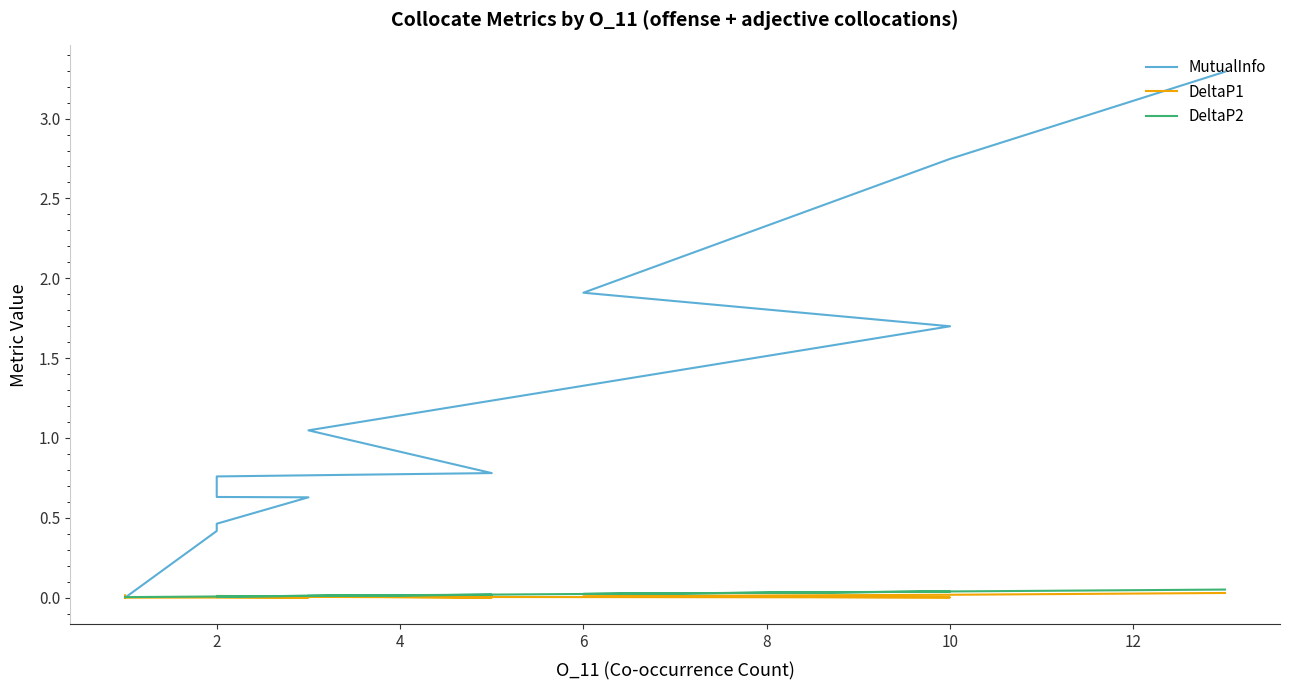

How many intersections are there between DeltaP2 and DeltaP1?

3